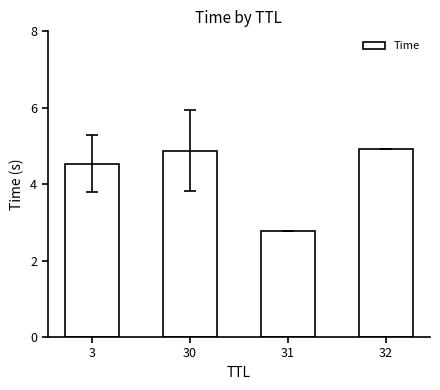

At which category does the chart reach its minimum across all series?

31